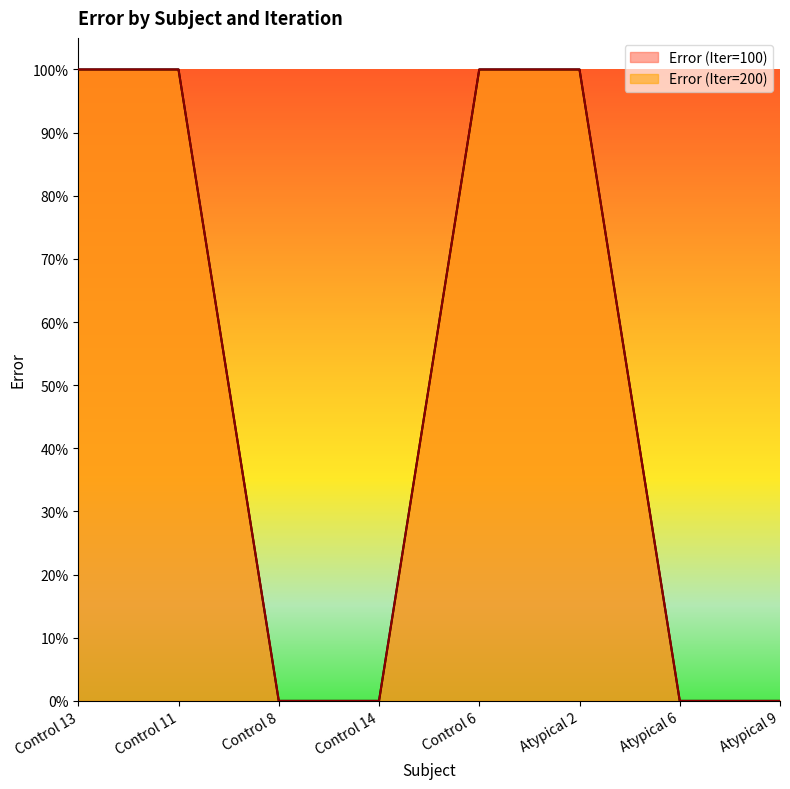

List the series in order of their overall mean, highest first.

Error (Iter=100), Error (Iter=200)